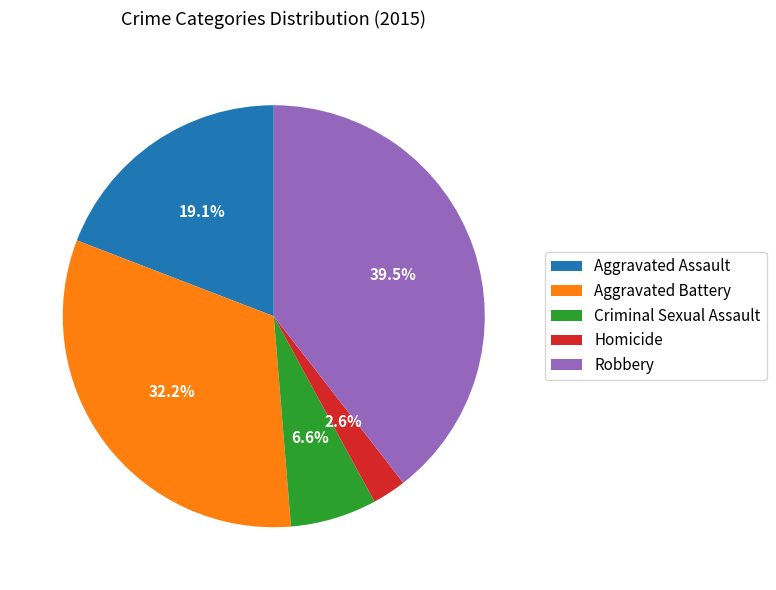

What portion of the pie excludes Criminal Sexual Assault?

93.4%